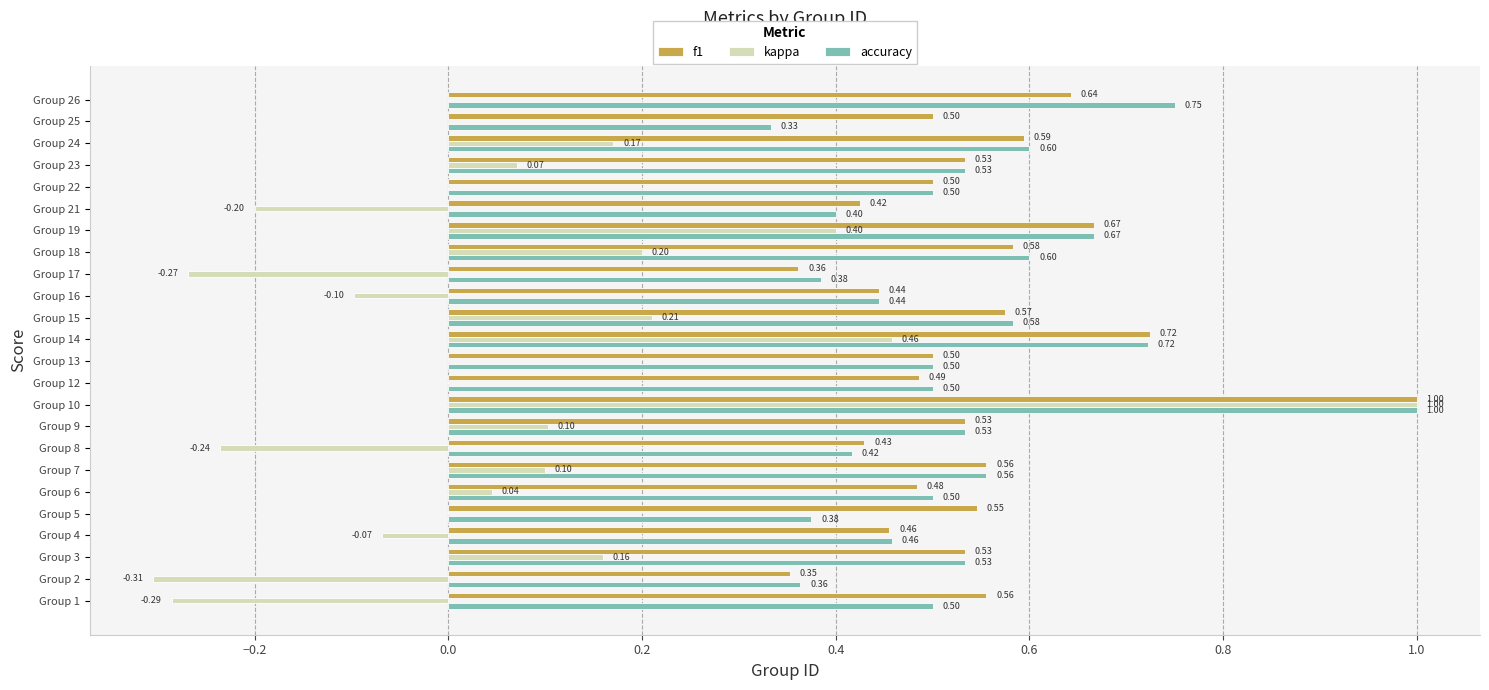

Is the value of accuracy at Group 22 greater than the value of f1 at Group 8?

Yes